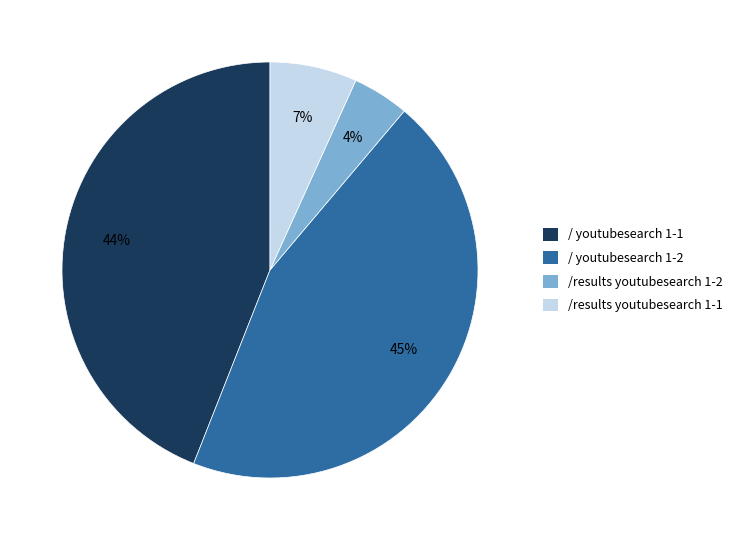

To the nearest percent, what is the difference between the / youtubesearch 1-2 and / youtubesearch 1-1 slice percentages?

1%